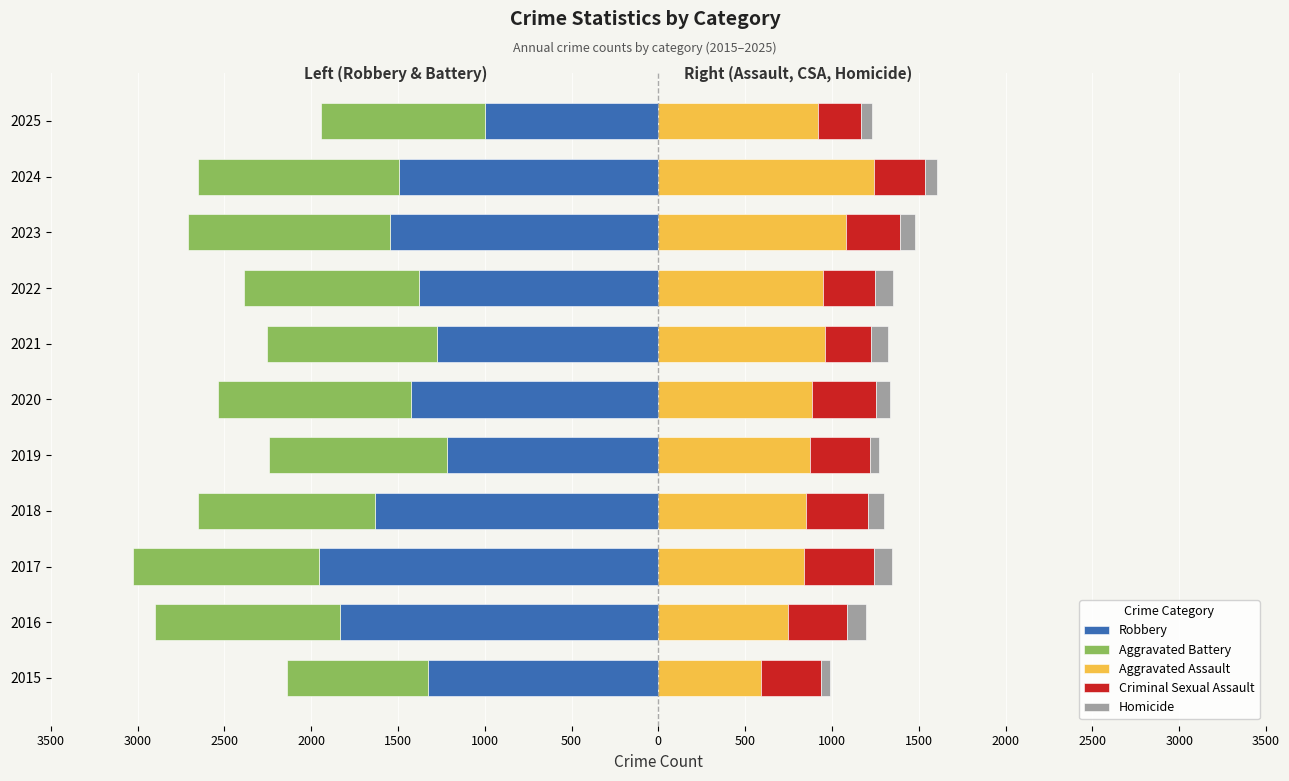

True or false: Homicide has a value of 85 at 2019.

False